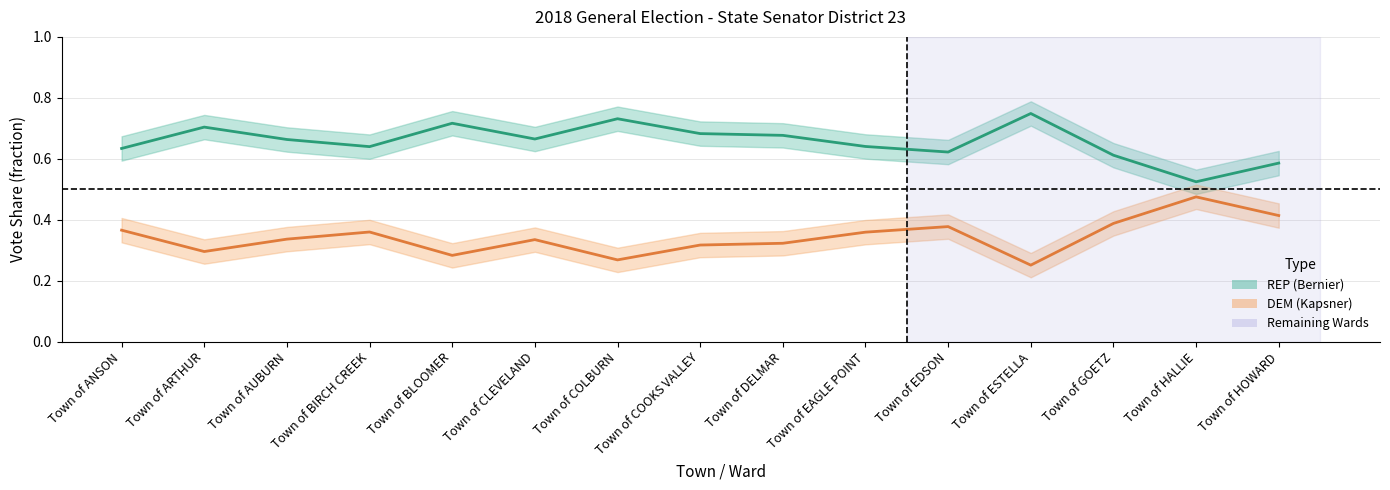

What is the label of the 4th point from the right?

Town of ESTELLA